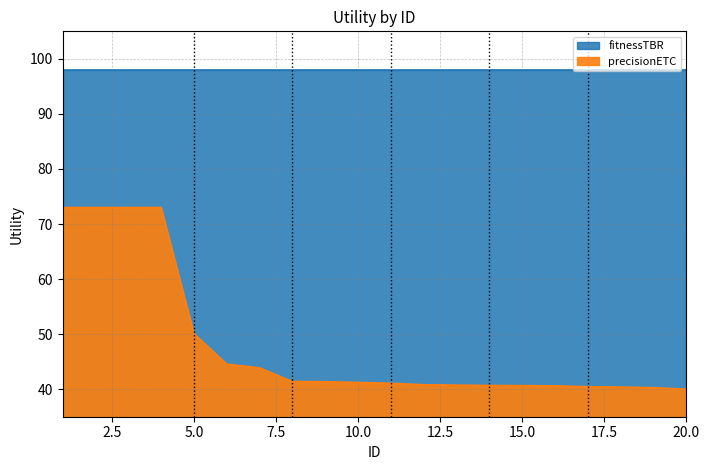

List the labels in order of value, smallest first.

20, 19, 18, 17, 16, 15, 14, 13, 12, 11, 10, 9, 8, 7, 6, 5, 1, 2, 3, 4